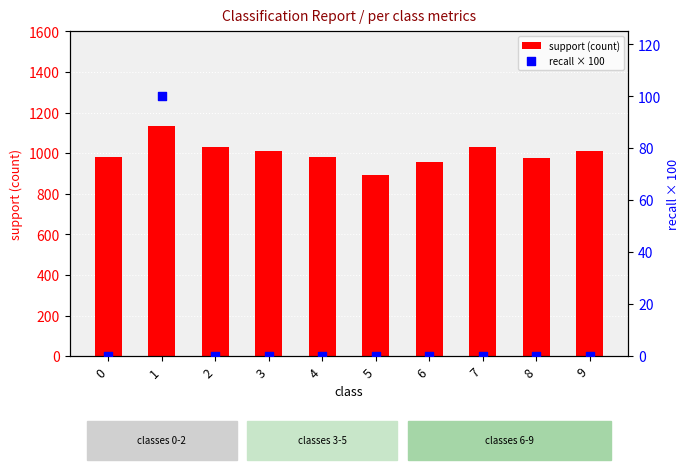

What is the total value across all series at 3?

1010